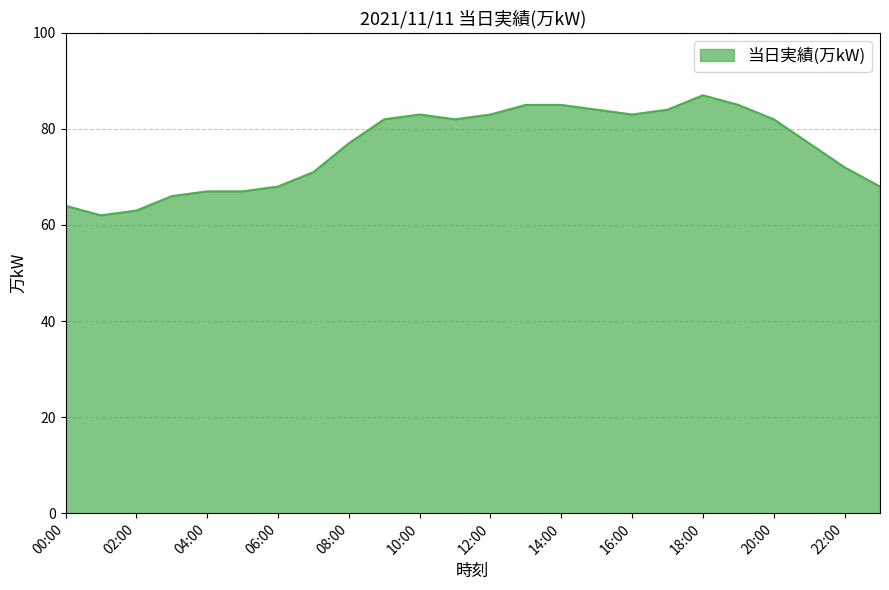

What is the maximum value shown in the chart?

87